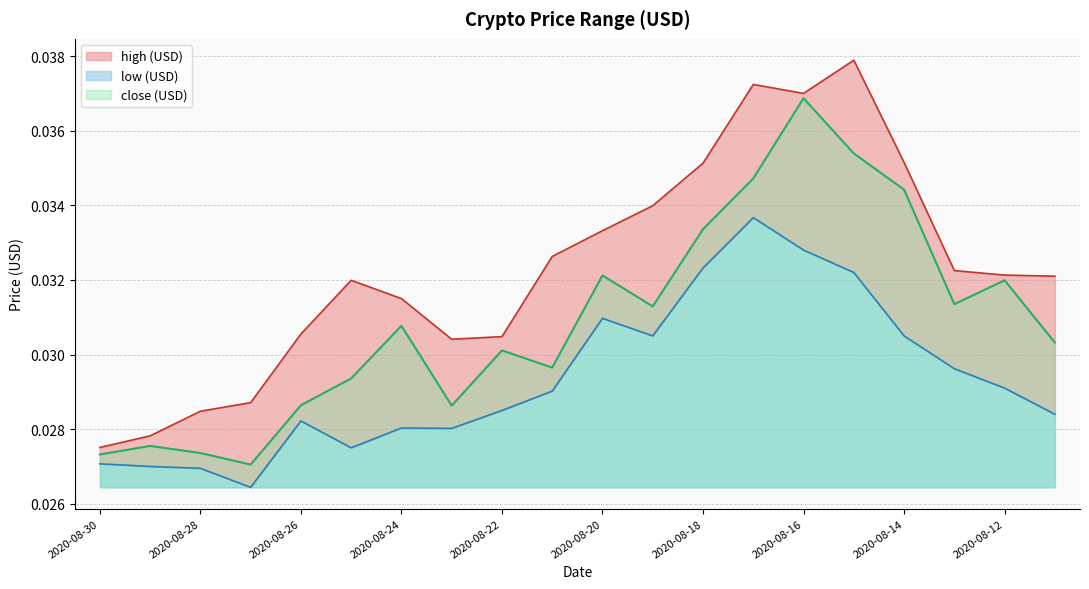

List the series in order of their overall mean, lowest first.

low (USD), close (USD), high (USD)